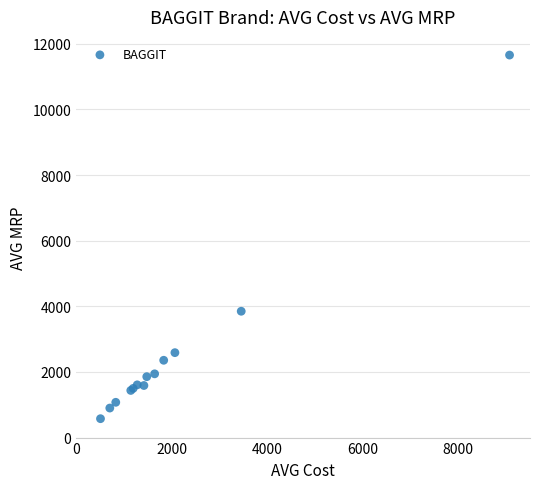

What Y value in the scatter plot is closest to 6116?

3850